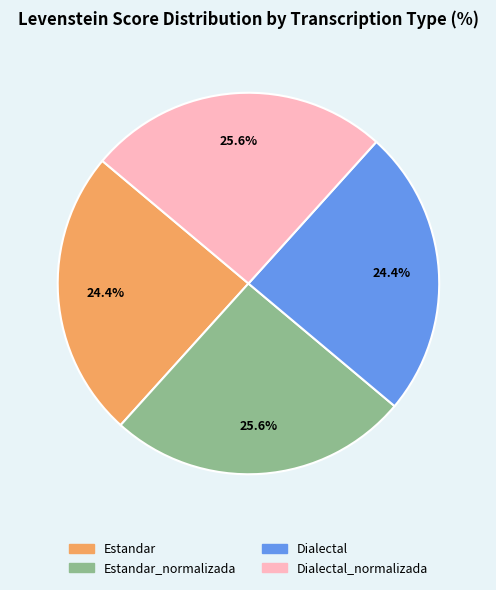

Is there a majority slice in this chart?

No